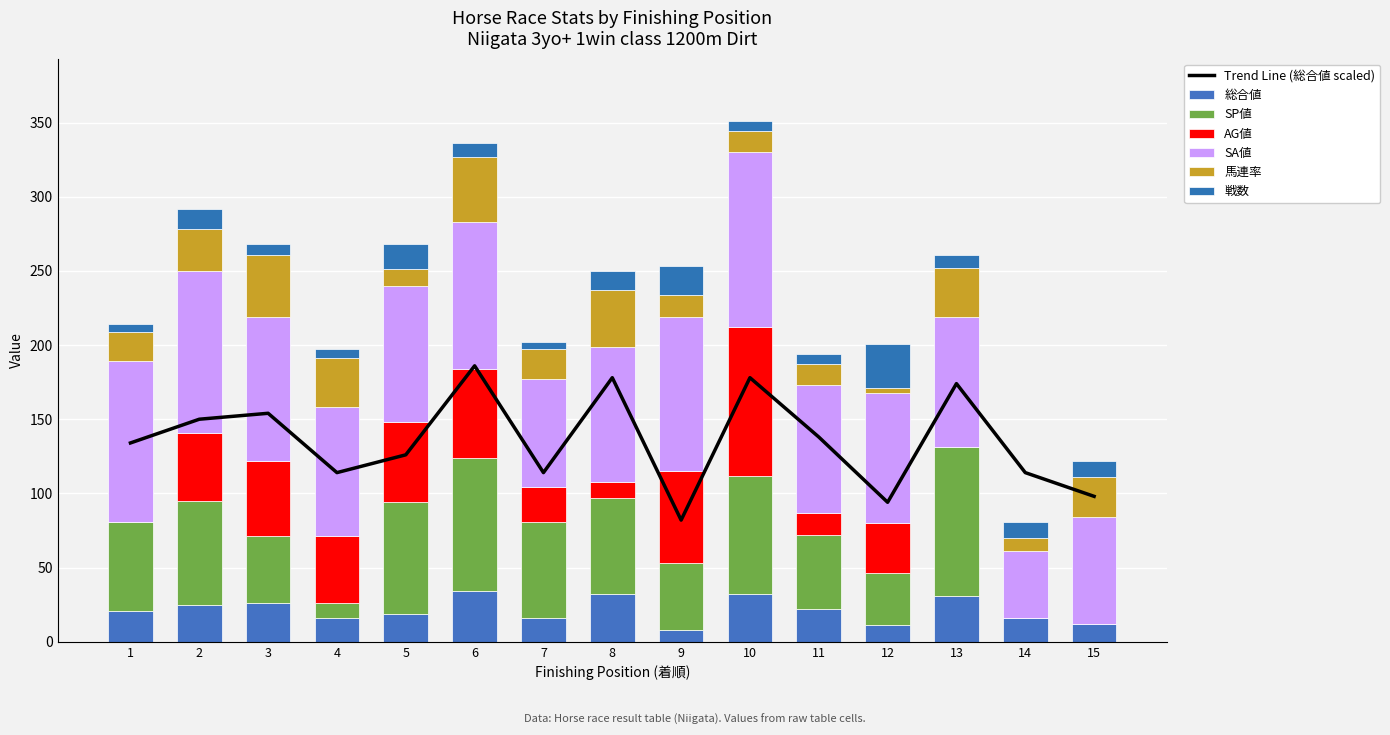

How many data points in 馬連率 are above 20?

7